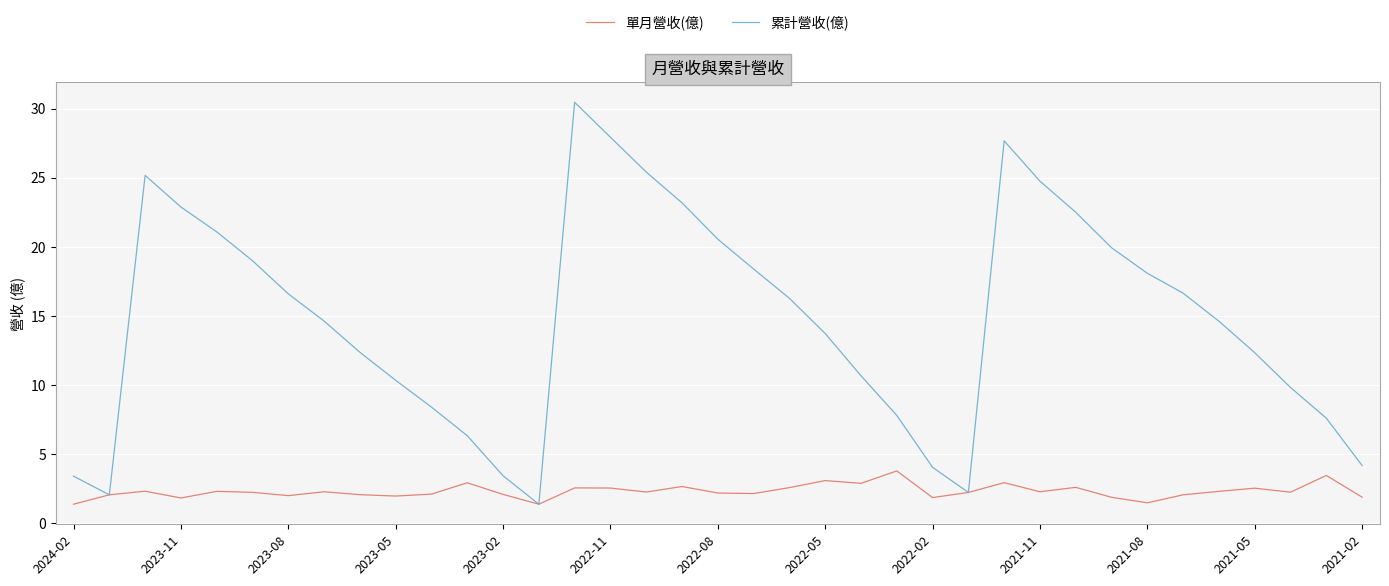

What is the highest value of the 單月營收(億) series?

3.8